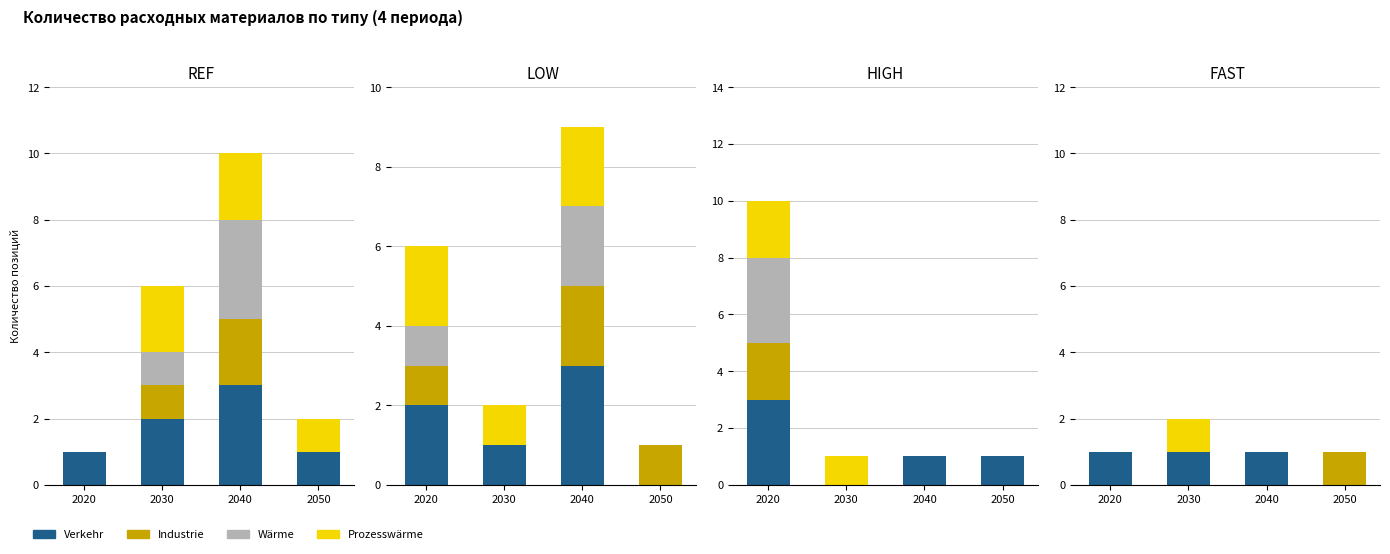

Where is Industrie nearest to the value 0?

2020